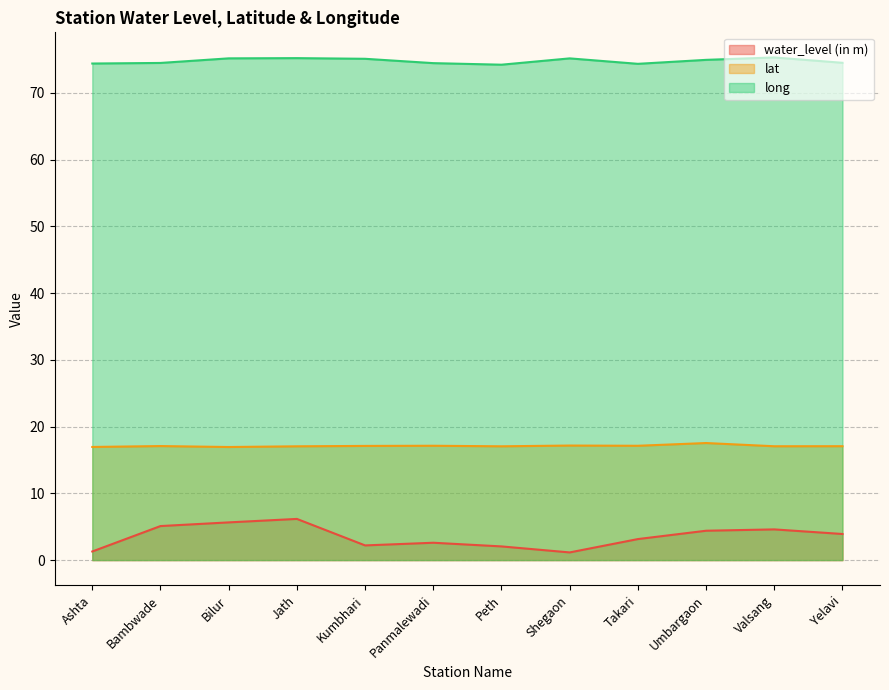

In lat, how many points are lower than both neighbors (excluding endpoints)?

4